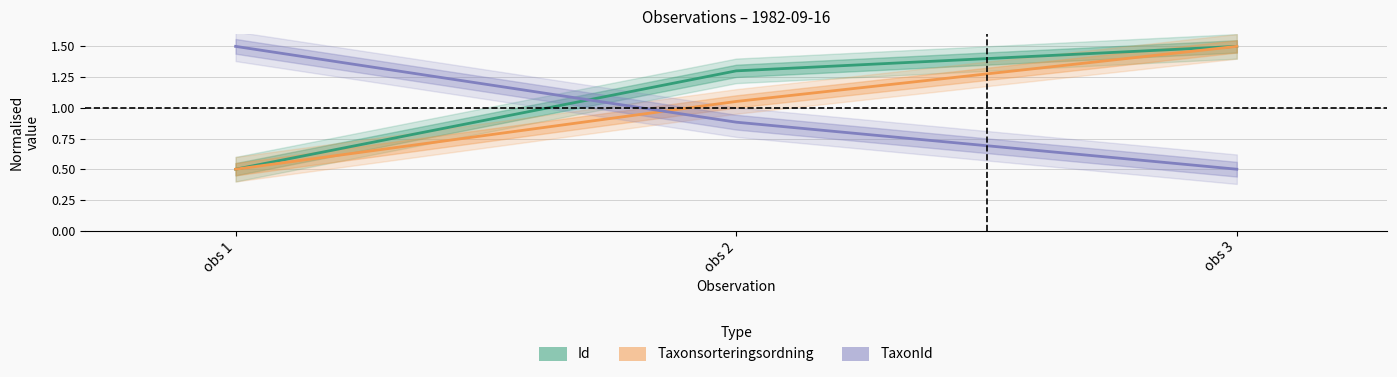

Which series changed the most between obs 2 and obs 3?

Taxonsorteringsordning